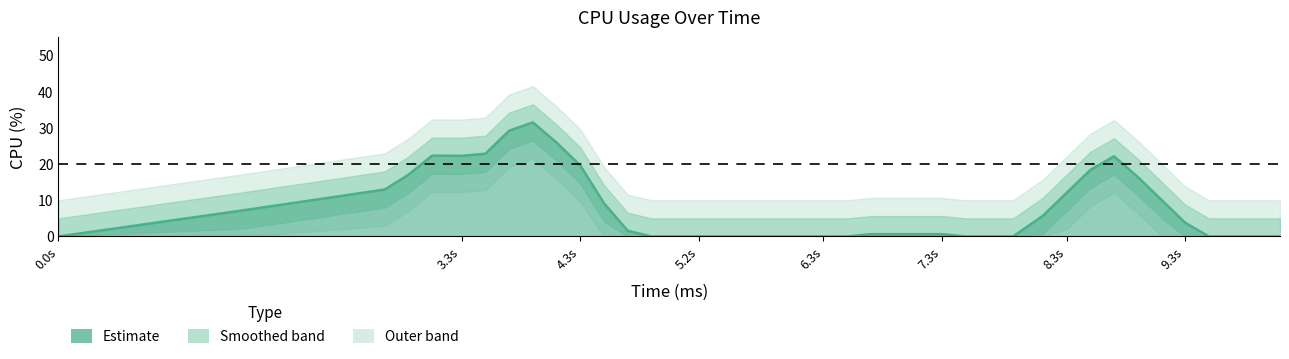

What is the average value?

7.8